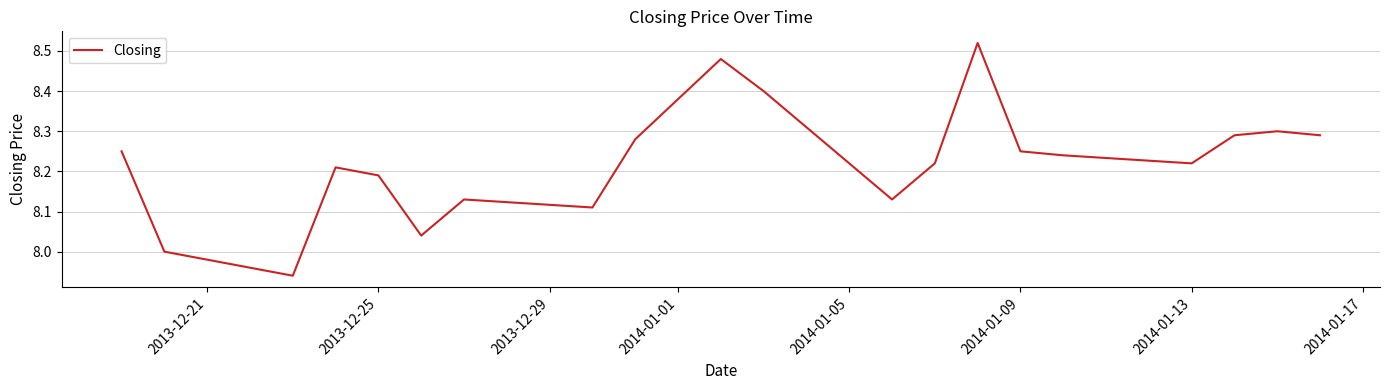

True or false: the data shows 13.4 at 2013-12-25.

False